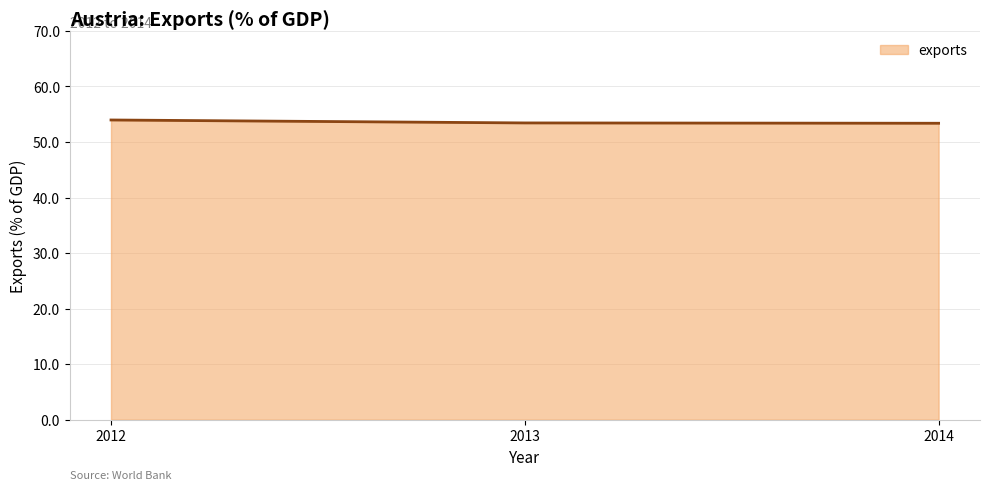

How many lines are shown in the chart?

1